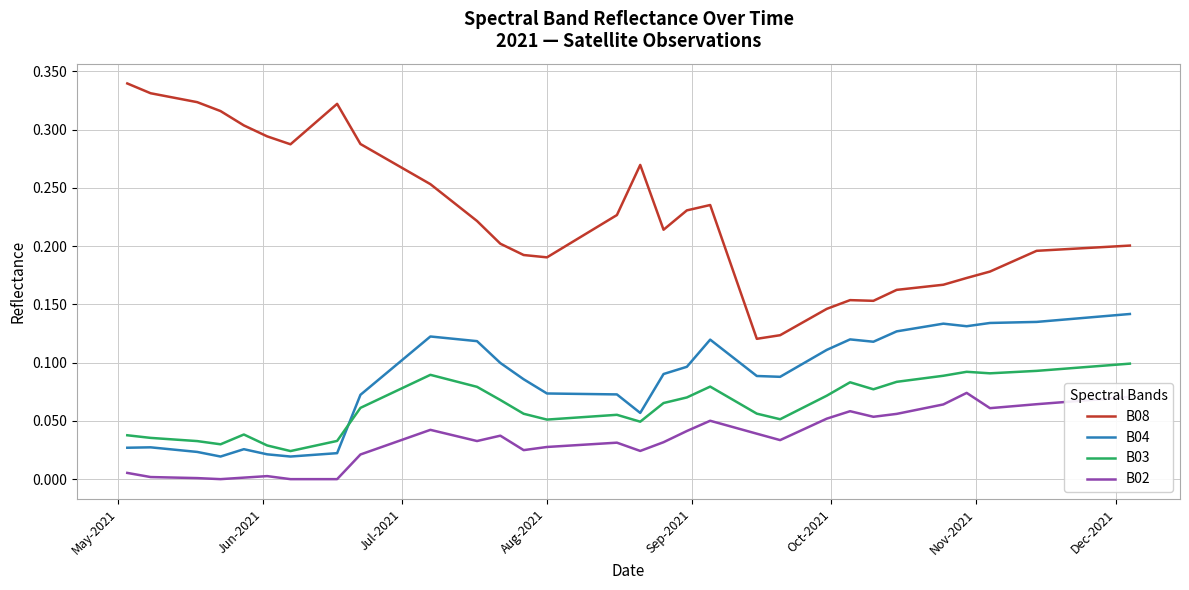

Which series has the widest spread of values?

B08